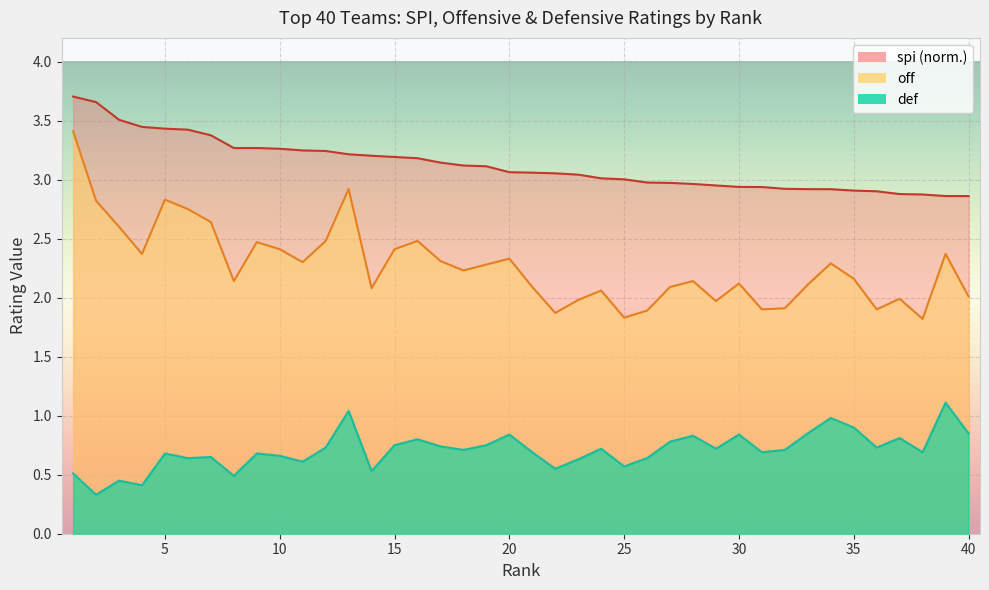

The off series shows 3.3 at 40. True or false?

False